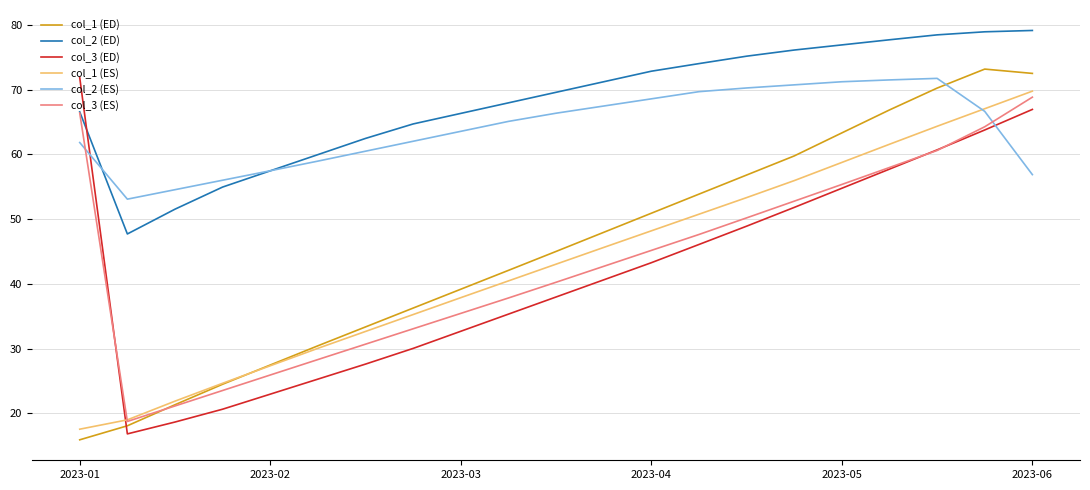

Which series has the largest total across all categories?

col_2 (ED)